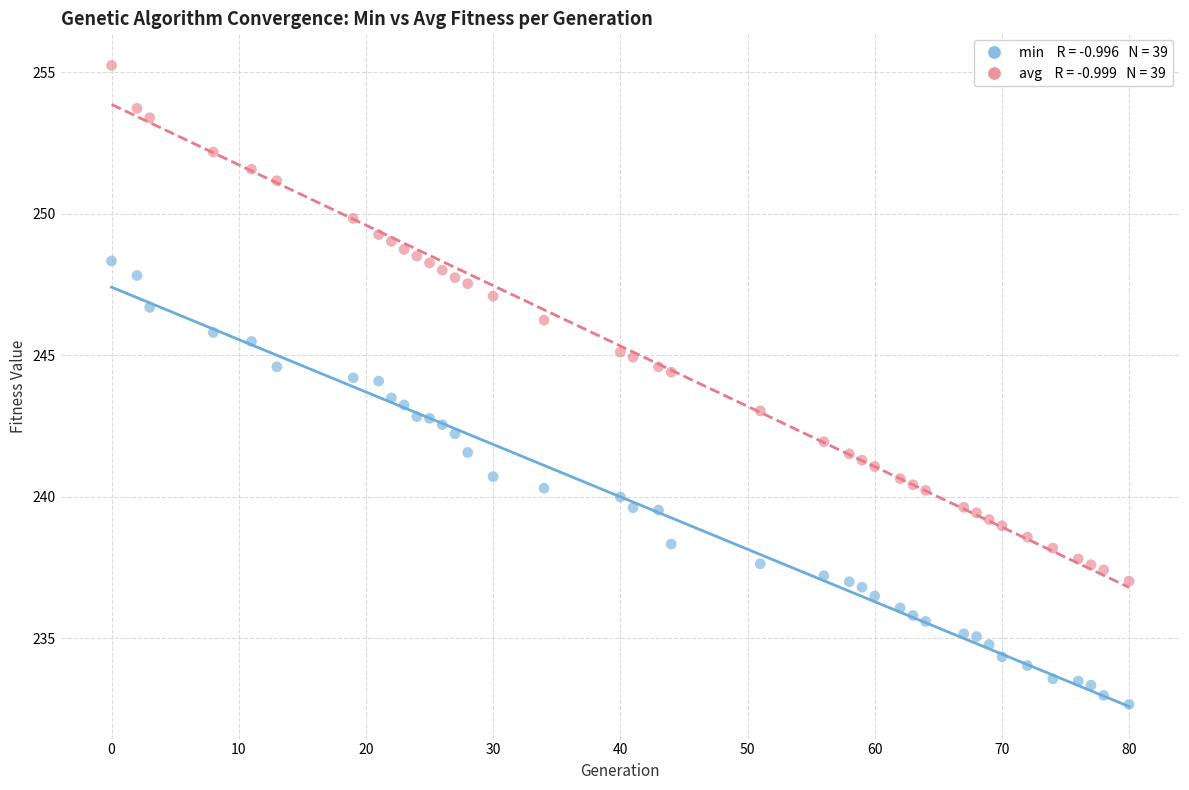

Across all data points, what is the range of Y values (max minus min)?

22.6